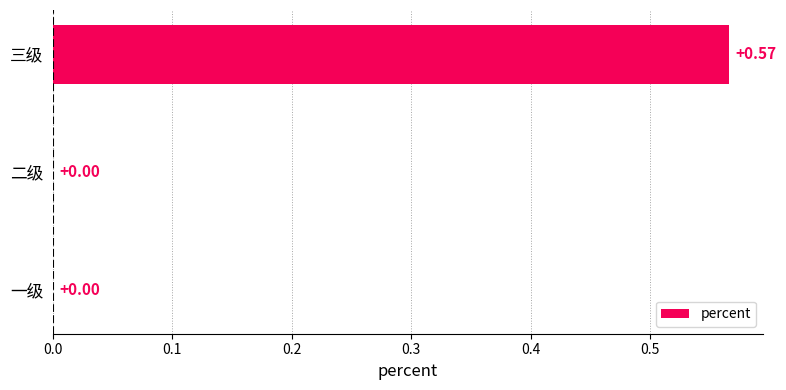

What is the change in value from 二级 to 三级?

+0.6